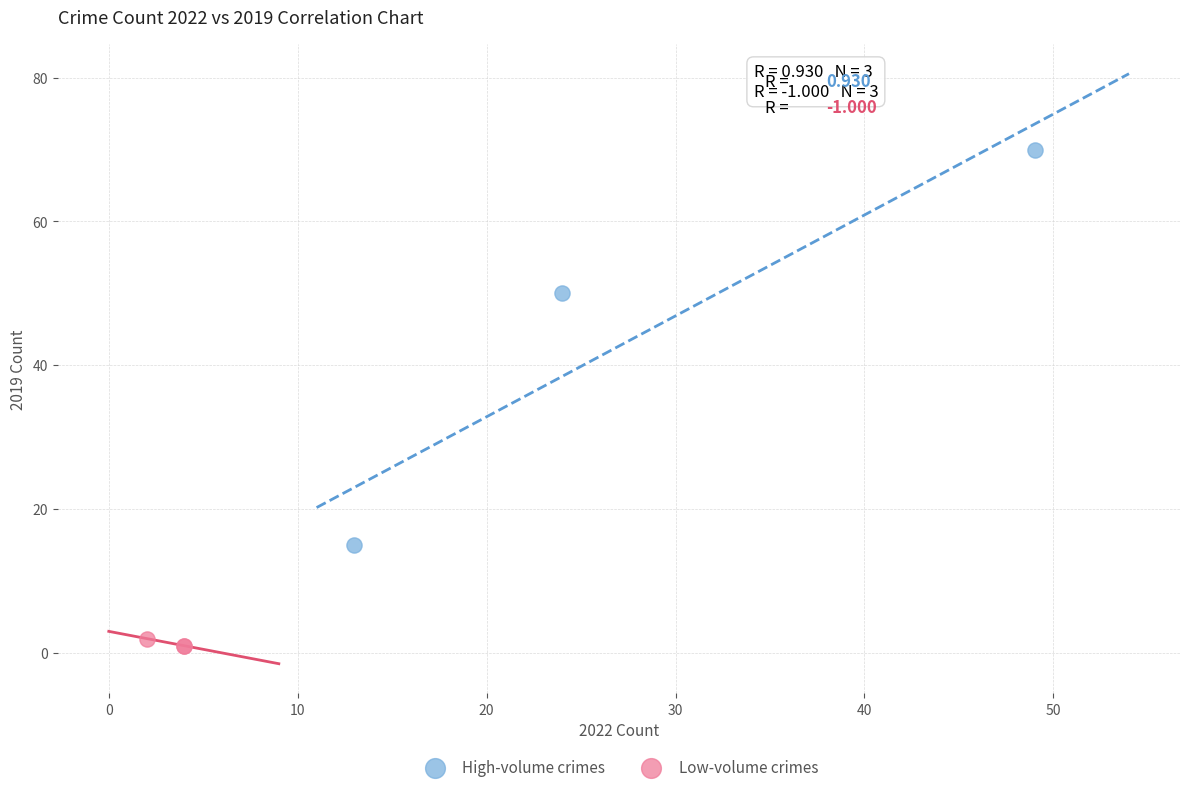

What are all the series names shown in the legend?

High-volume crimes, Low-volume crimes